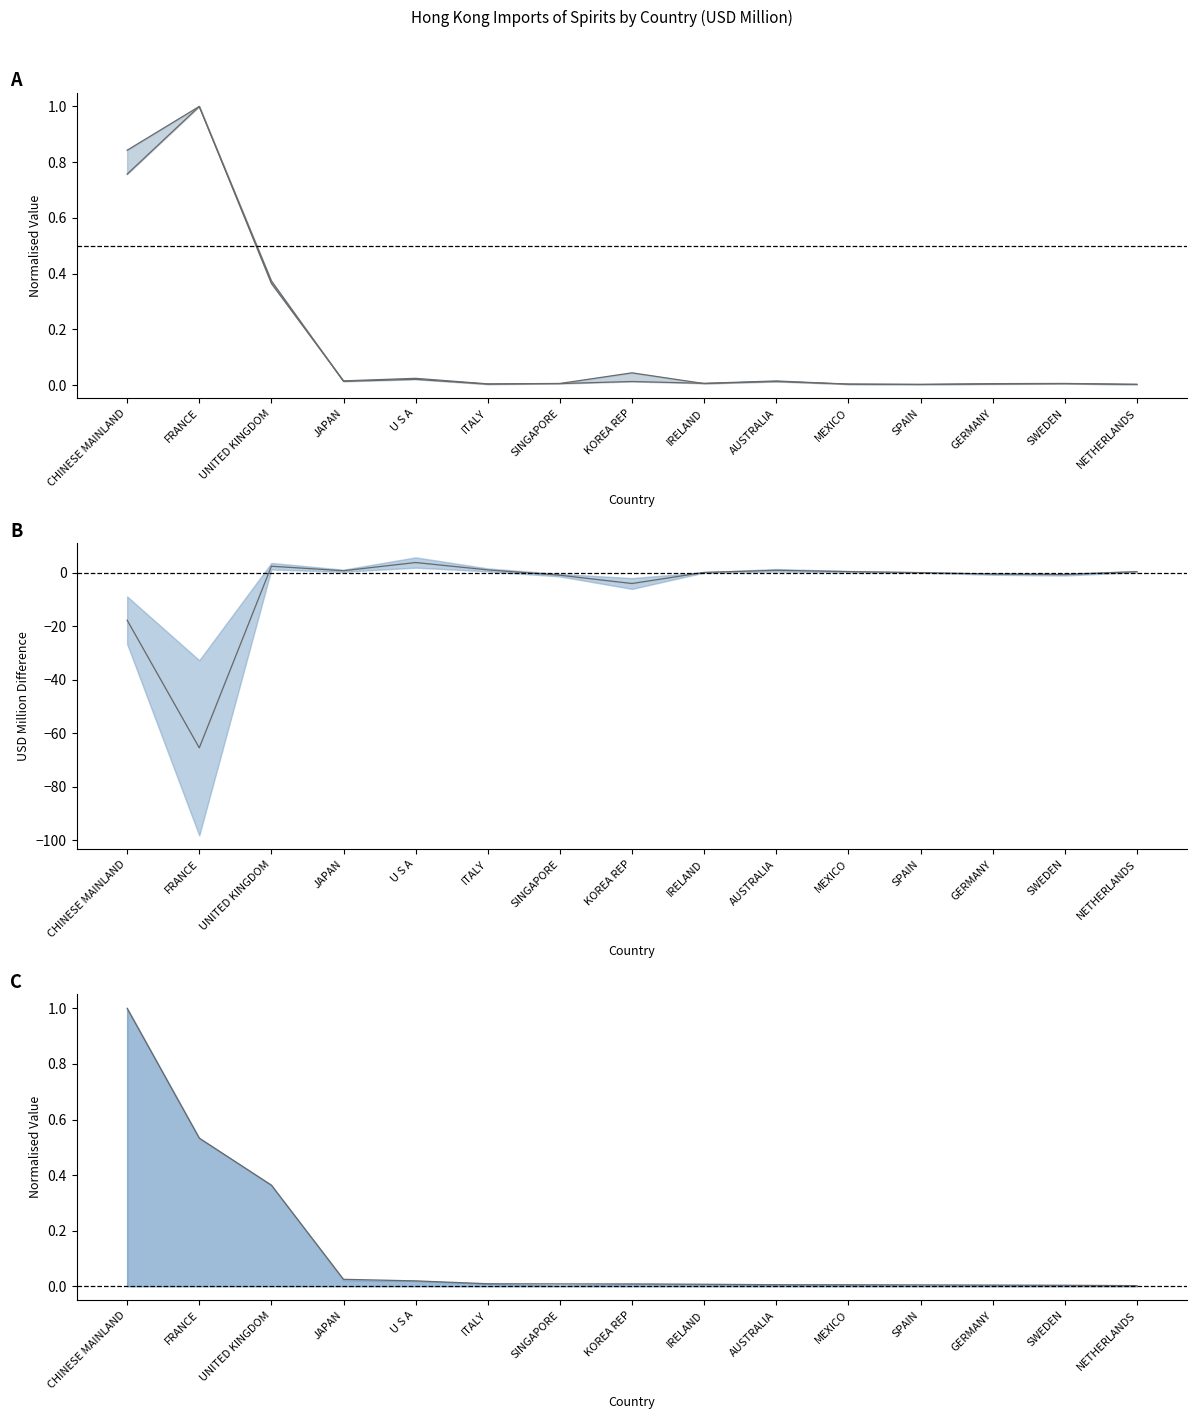

How many data points does each series have?

15